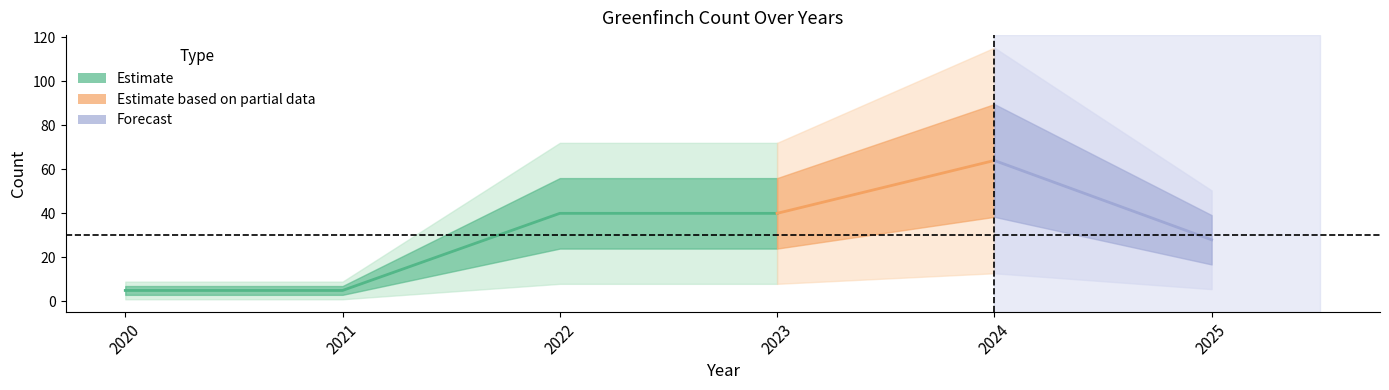

What is the average value?

30